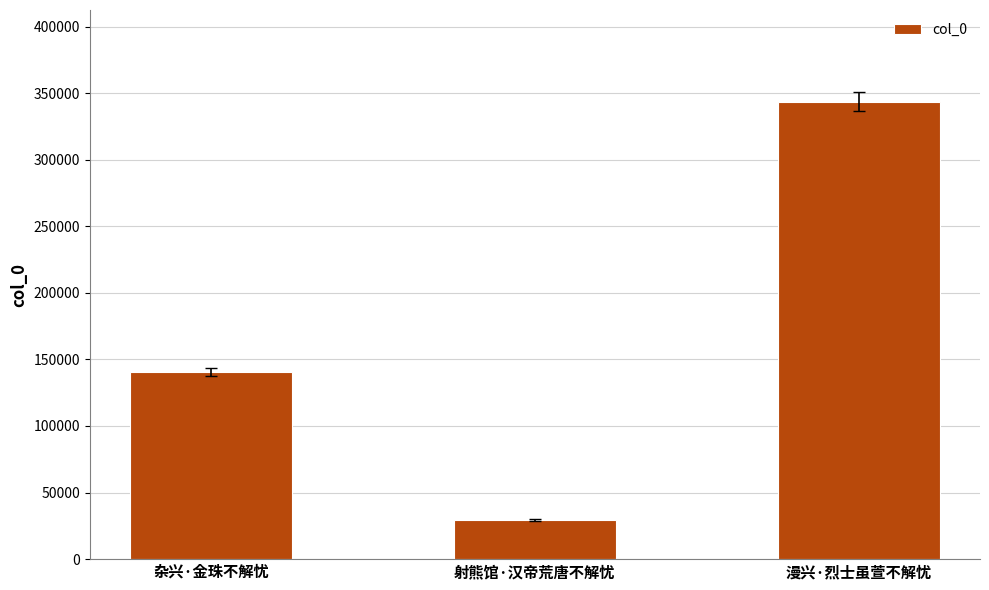

What is the change in value from 杂兴·金珠不解忧 to 射熊馆·汉帝荒唐不解忧?

-110969